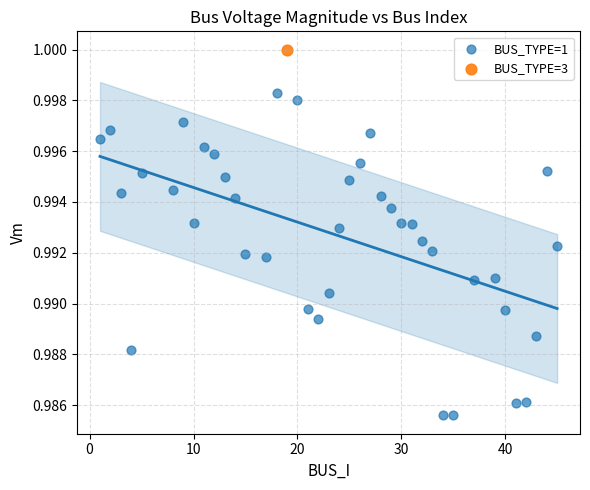

What are all the series names shown in the legend?

BUS_TYPE=1, BUS_TYPE=3